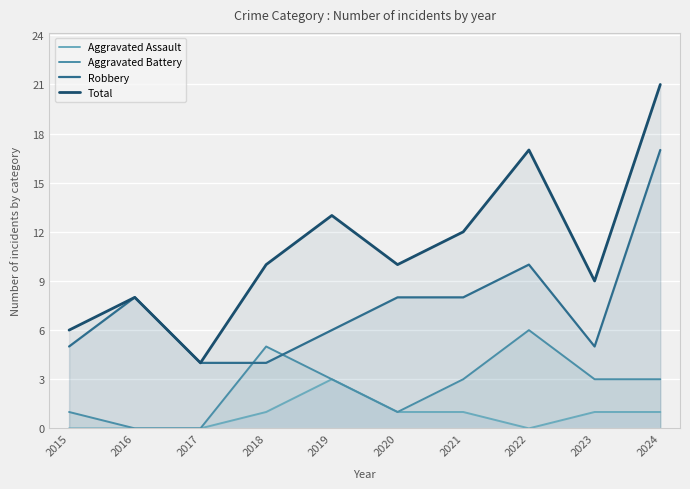

True or false: Total and Aggravated Battery intersect in this chart.

False